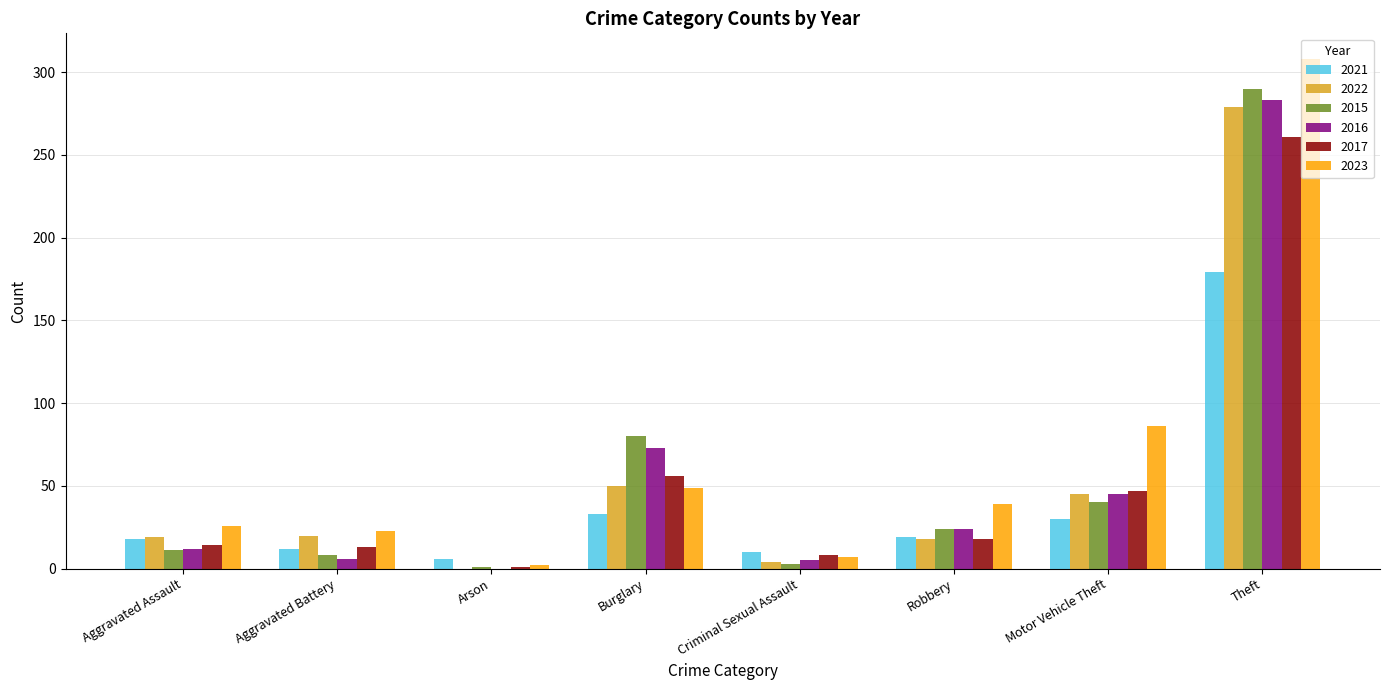

What is the approximate value of 2023 at Burglary?

49